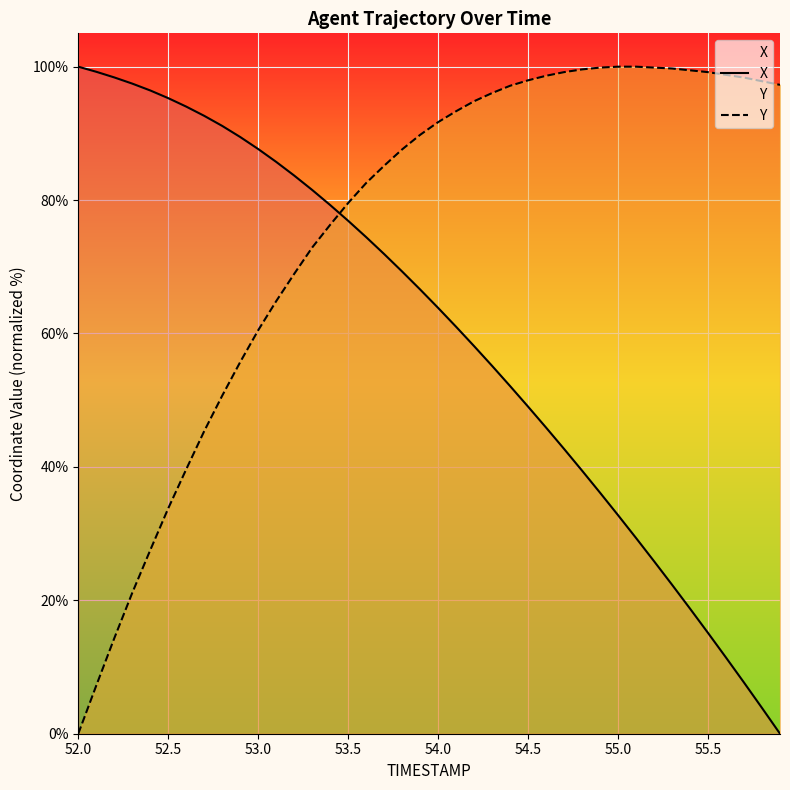

The value of Y at 52.5 is 14.7. True or false?

False